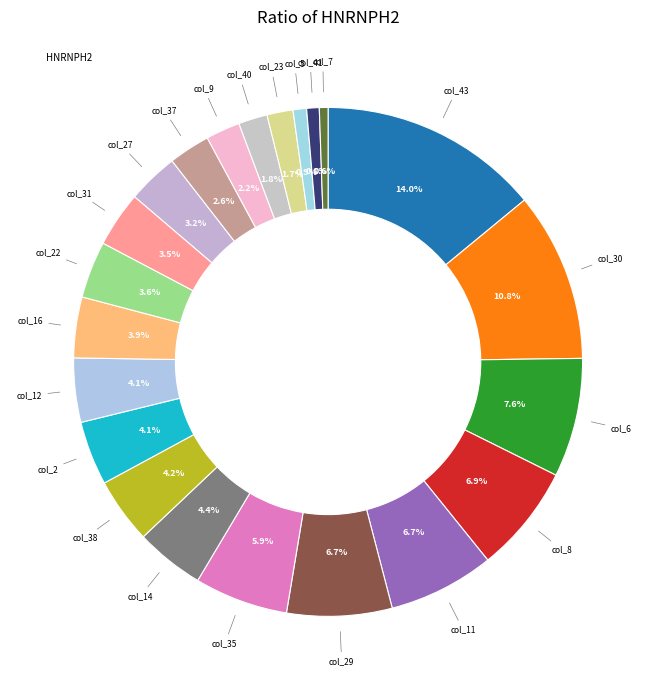

Is there a majority slice in this chart?

No